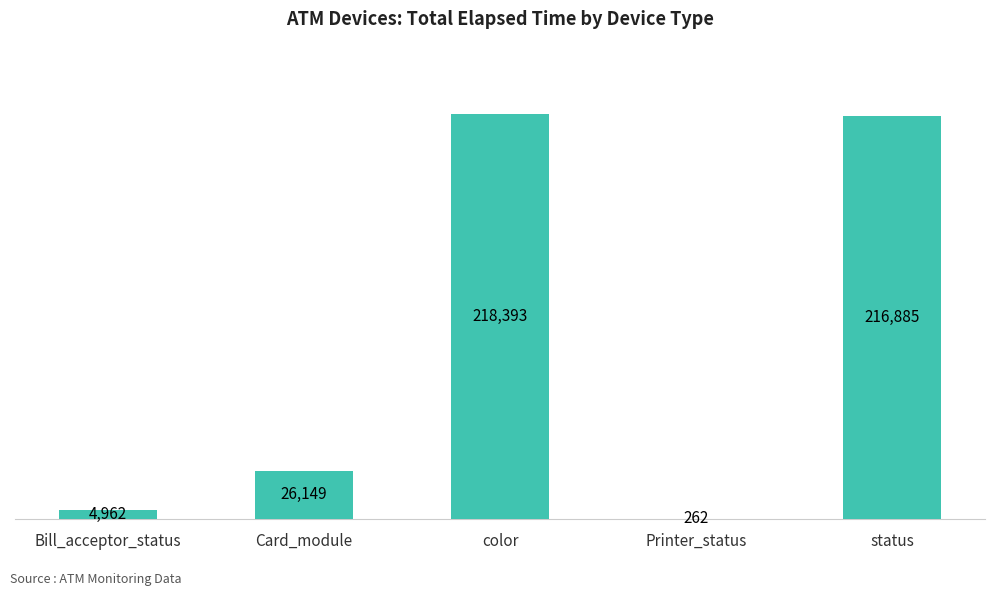

What is the greatest value displayed?

218393